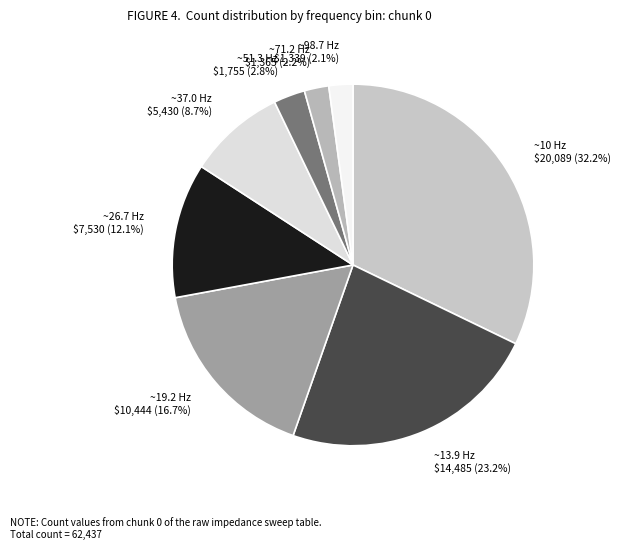

Which category has the biggest portion of the pie?

~10 Hz